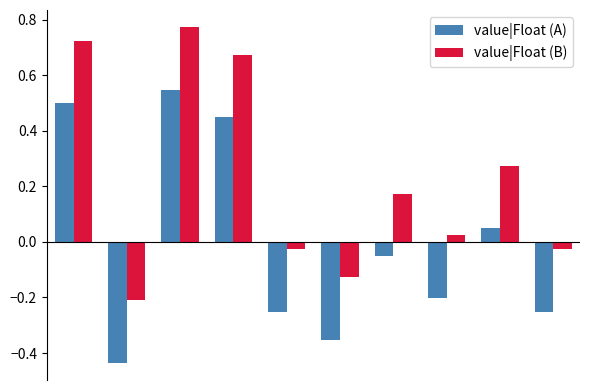

List the series in order of their overall mean, lowest first.

value|Float (A), value|Float (B)